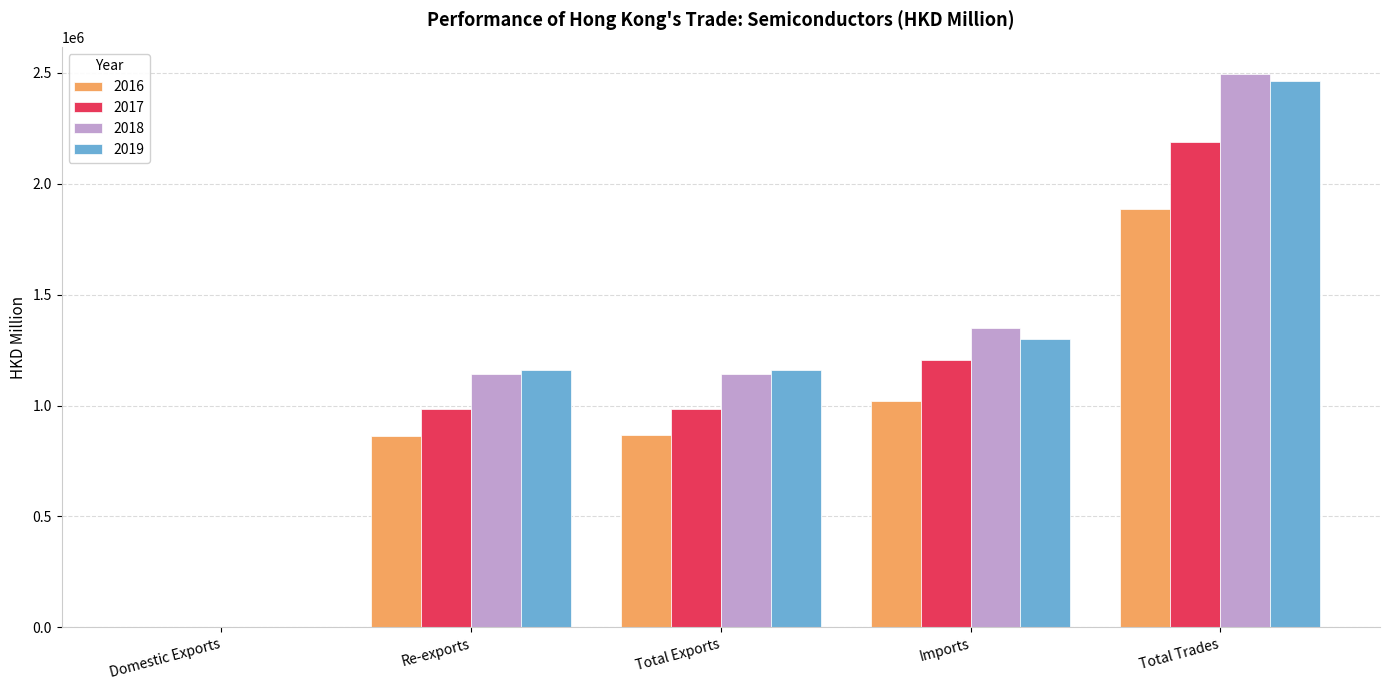

What is the greatest value displayed?

2492783.7